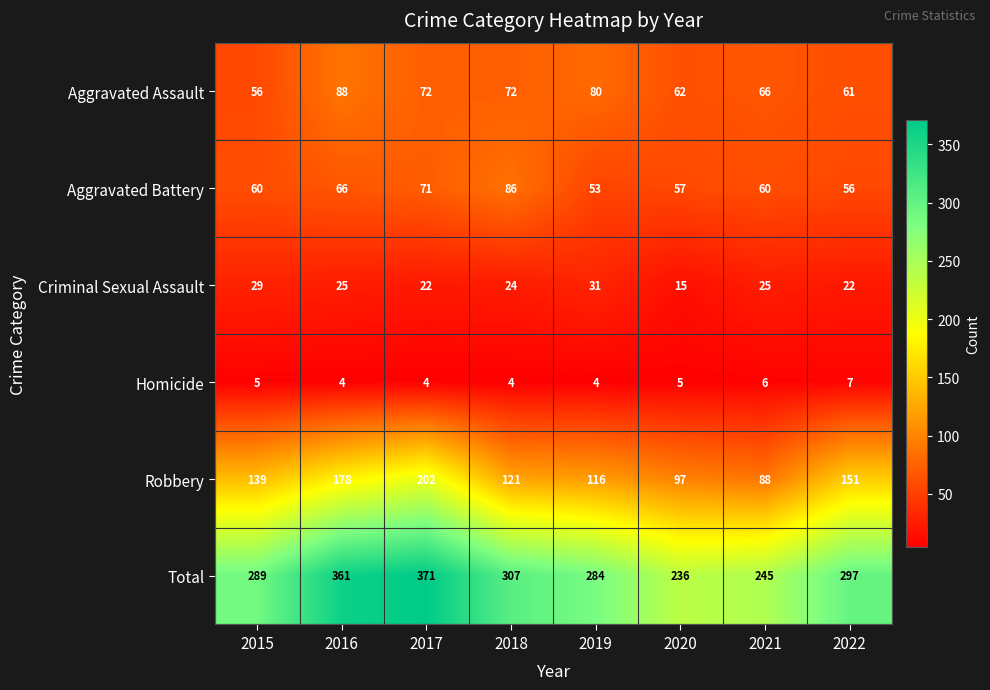

What is the difference between the maximum and second lowest values in the Robbery series?

105